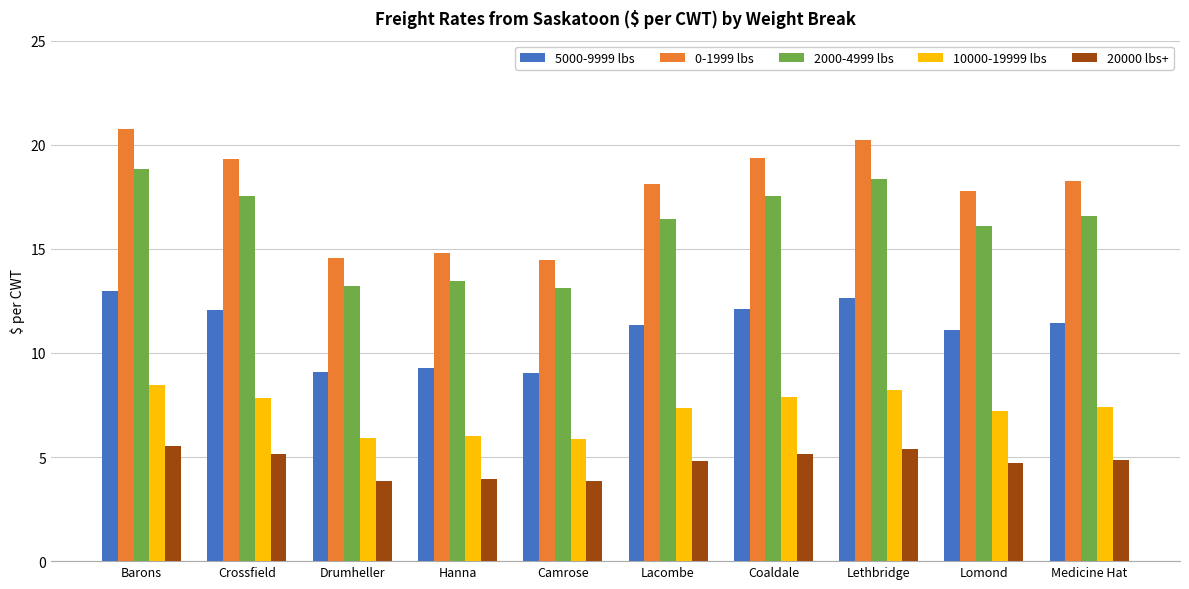

What is the average value of the 5000-9999 lbs series?

11.1